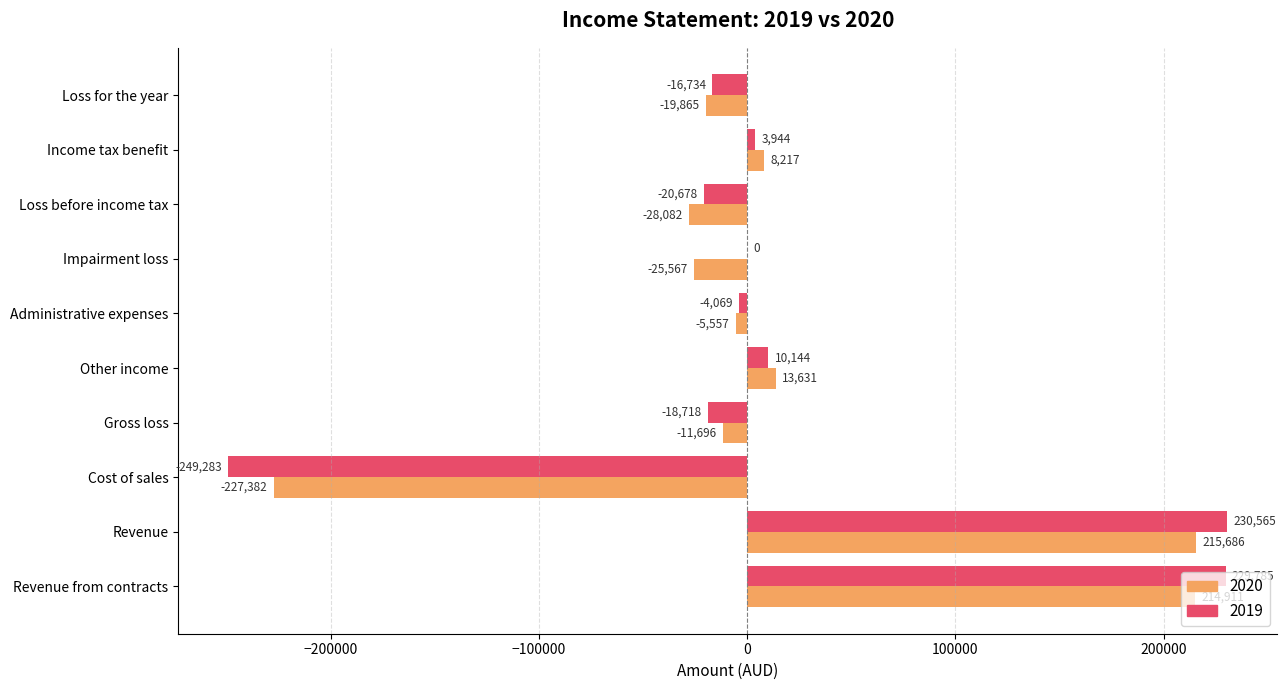

Between Cost of sales and Impairment loss, which series saw the biggest shift?

2019